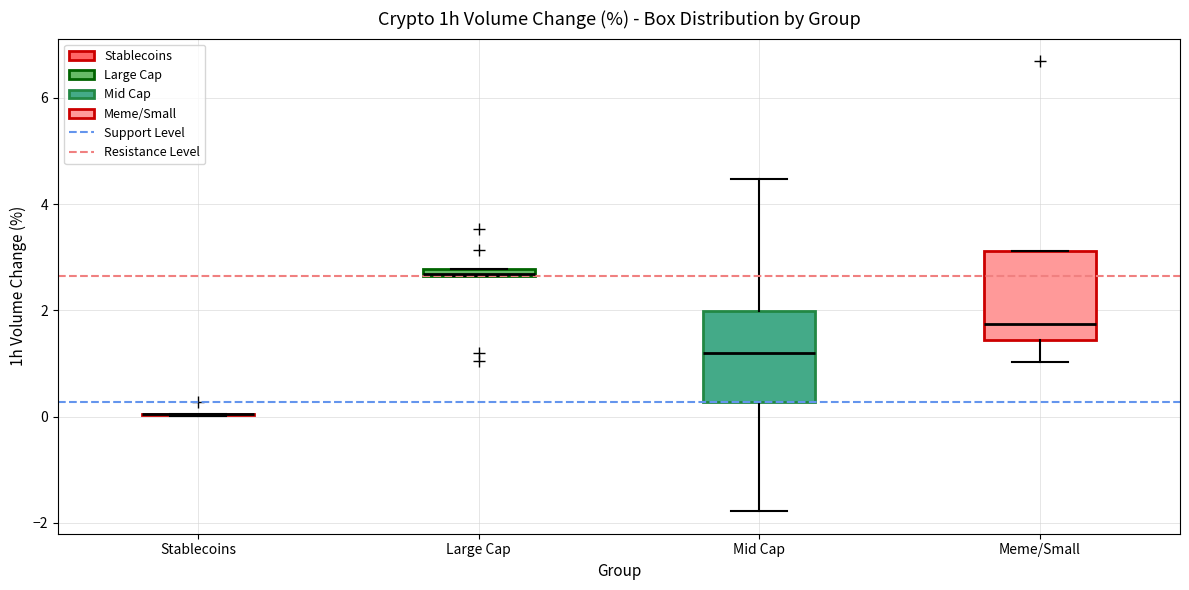

Where is the lower edge of the box for Mid Cap on the y-axis? The values are not printed on the chart, so give them approximately, as read against the axis.

0.2